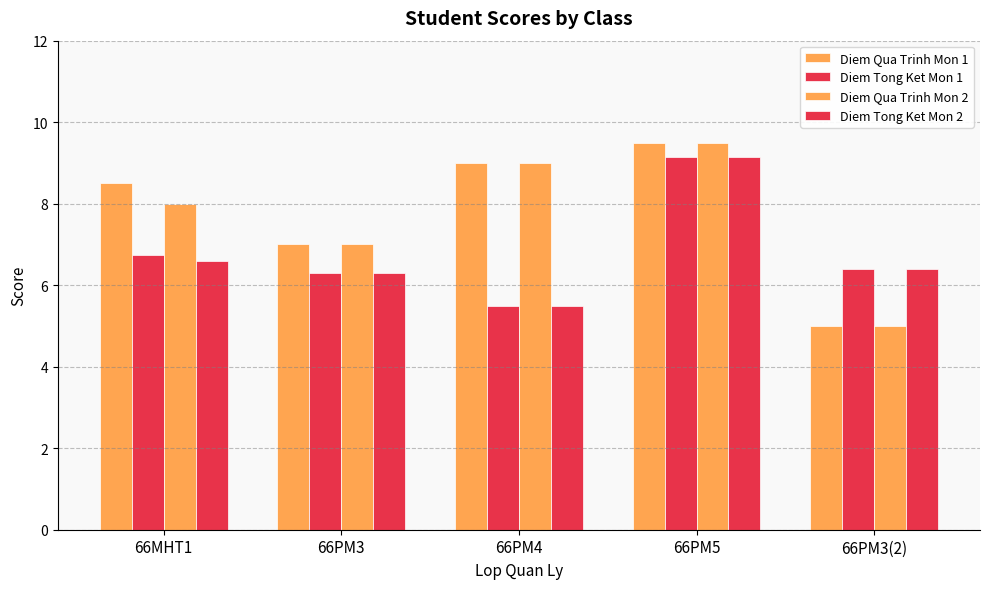

Count the number of categories in the chart.

5